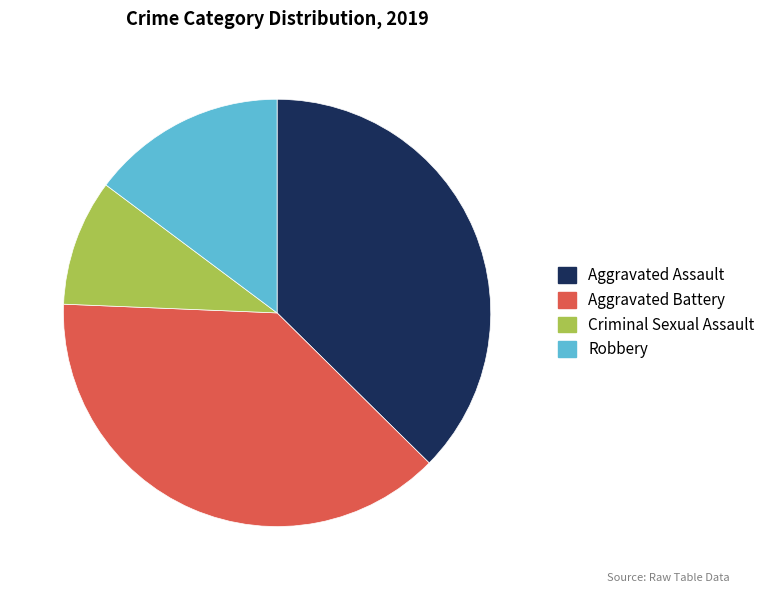

What is the ratio of the value at Aggravated Battery to the value at Robbery?

2.6